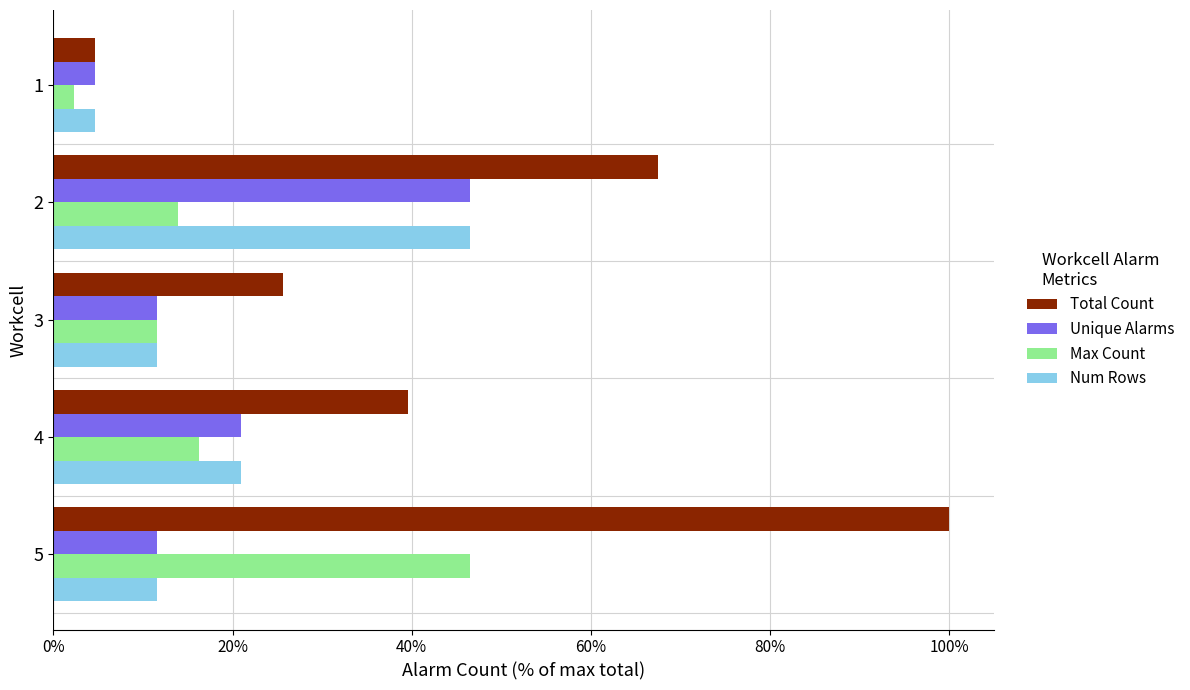

At how many categories does at least one series exceed 84?

1